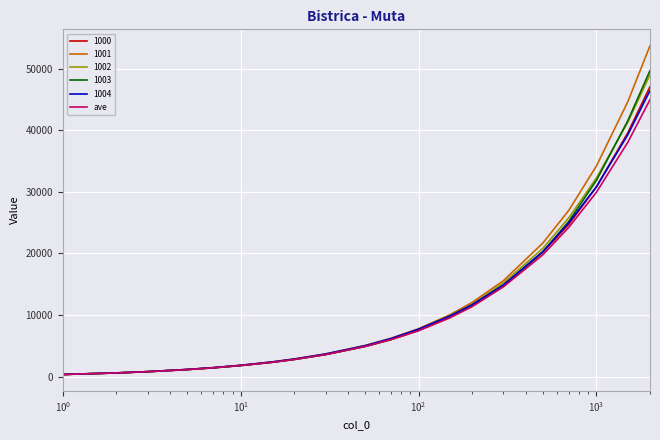

Count the number of data series in this chart.

6